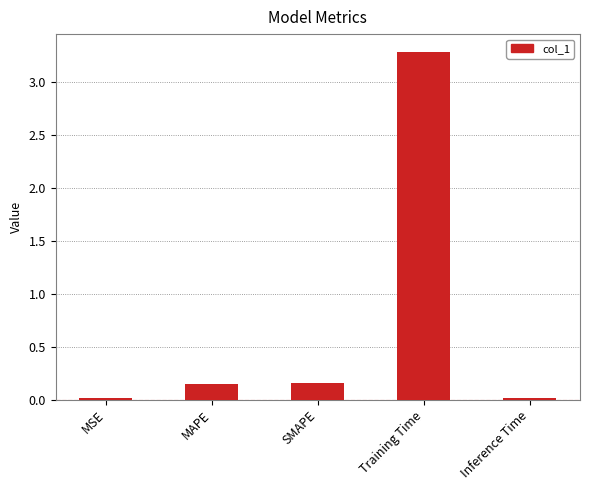

True or false: the data shows 0.0 at MSE.

True